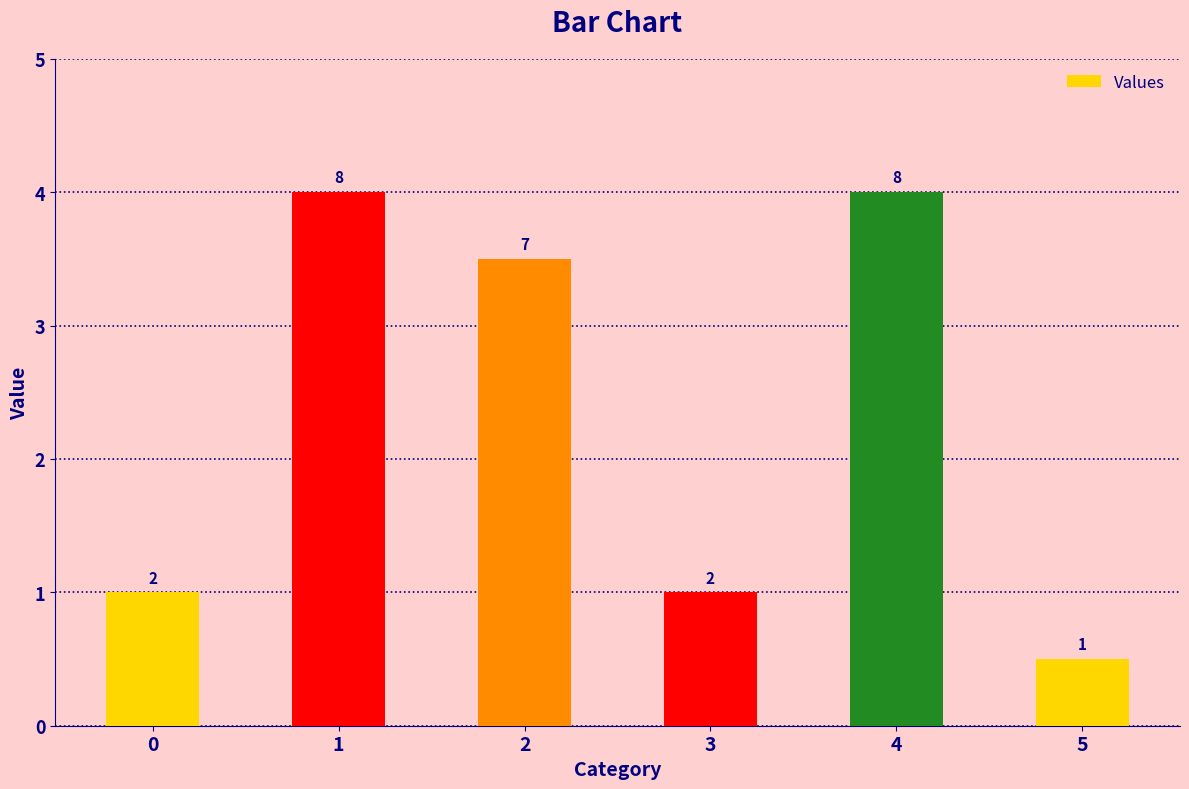

Does the chart contain any negative values?

No